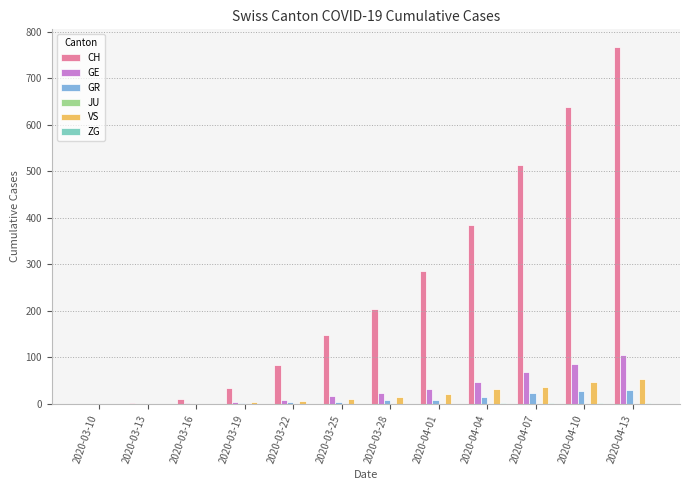

Which label corresponds to the largest value in the chart?

2020-04-13